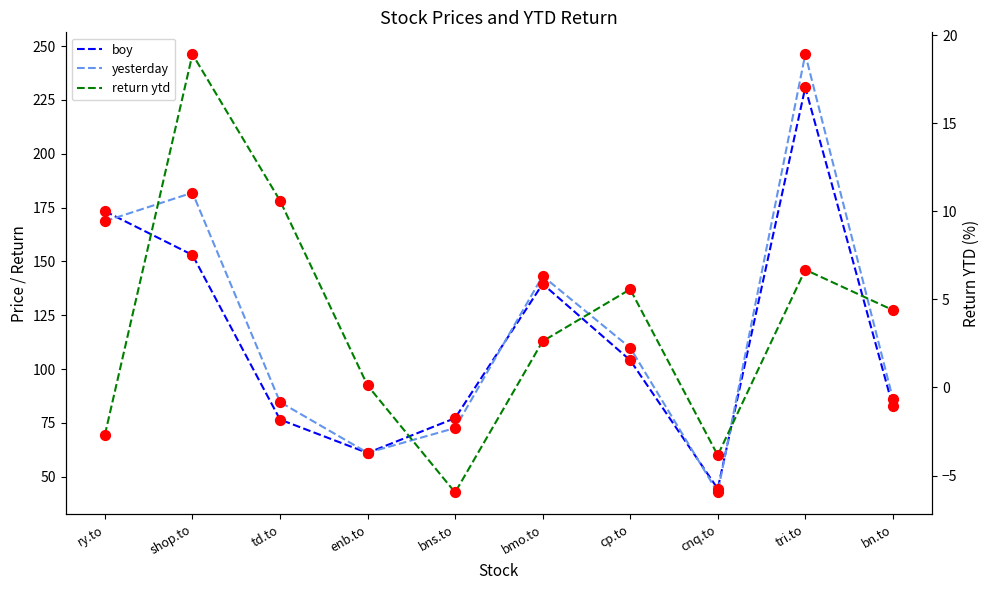

Which series has the widest spread of Y values?

yesterday